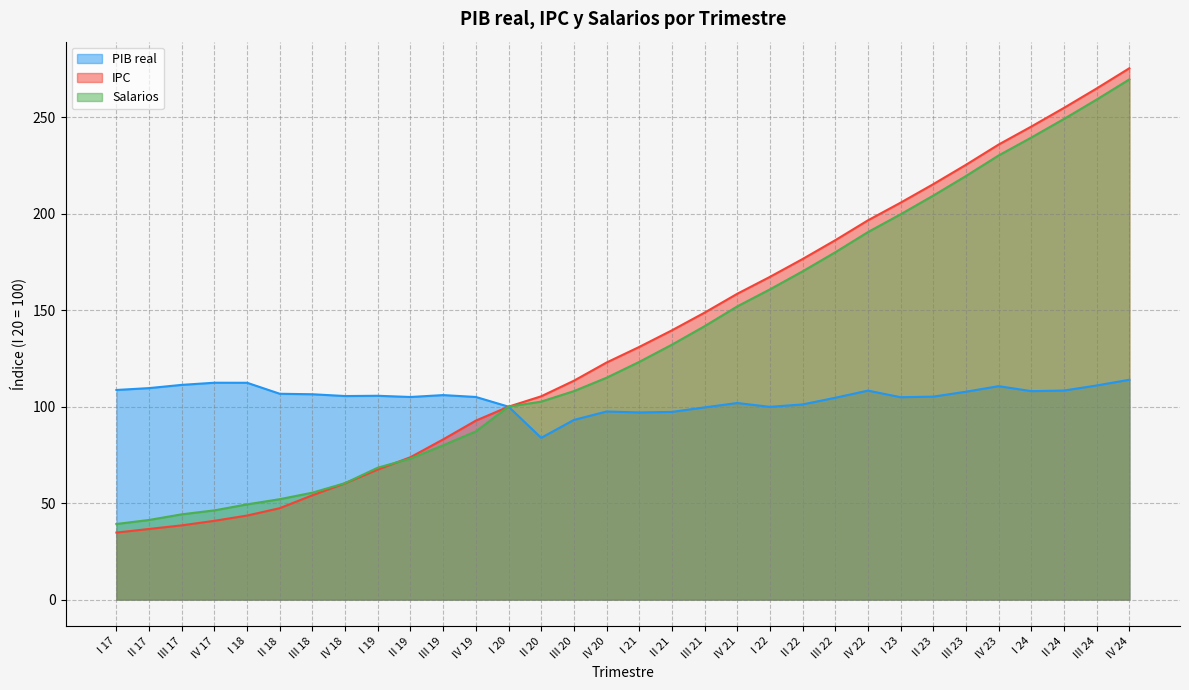

Which series has the largest range (max minus min)?

IPC